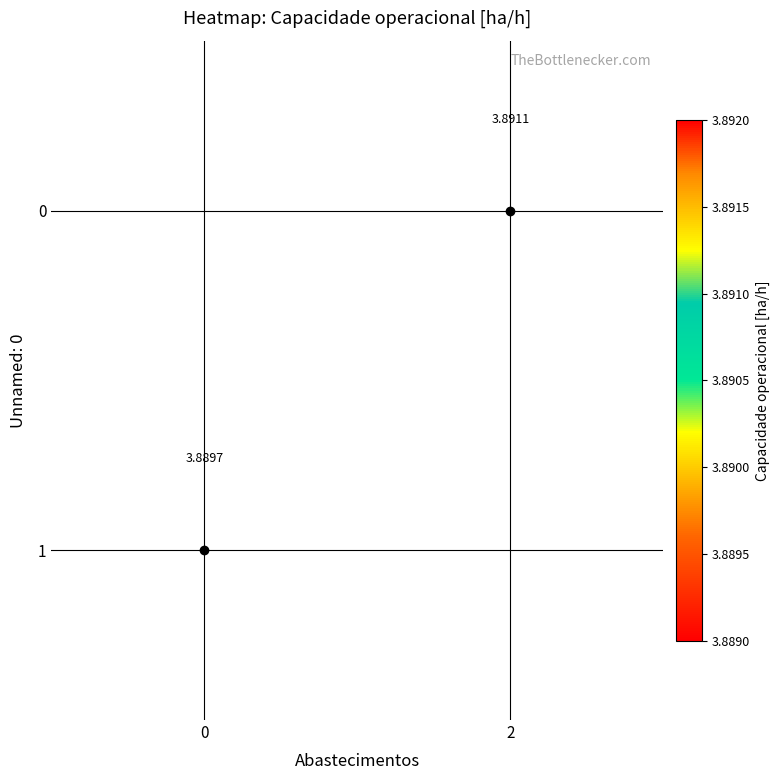

How many positive values does the 0 series have?

1